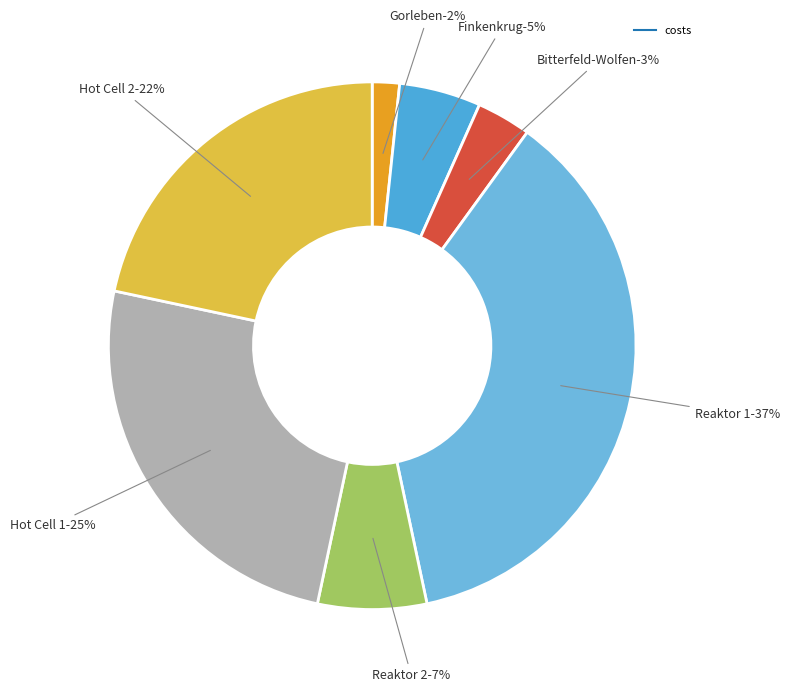

To the nearest percent, what is the difference between the Hot Cell 2 and Gorleben slice percentages?

20%